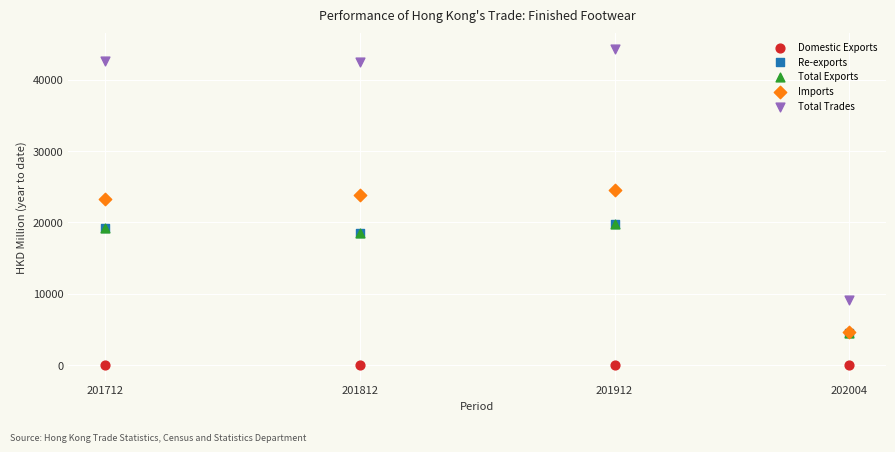

Which series contains the lowest Y value?

Domestic Exports